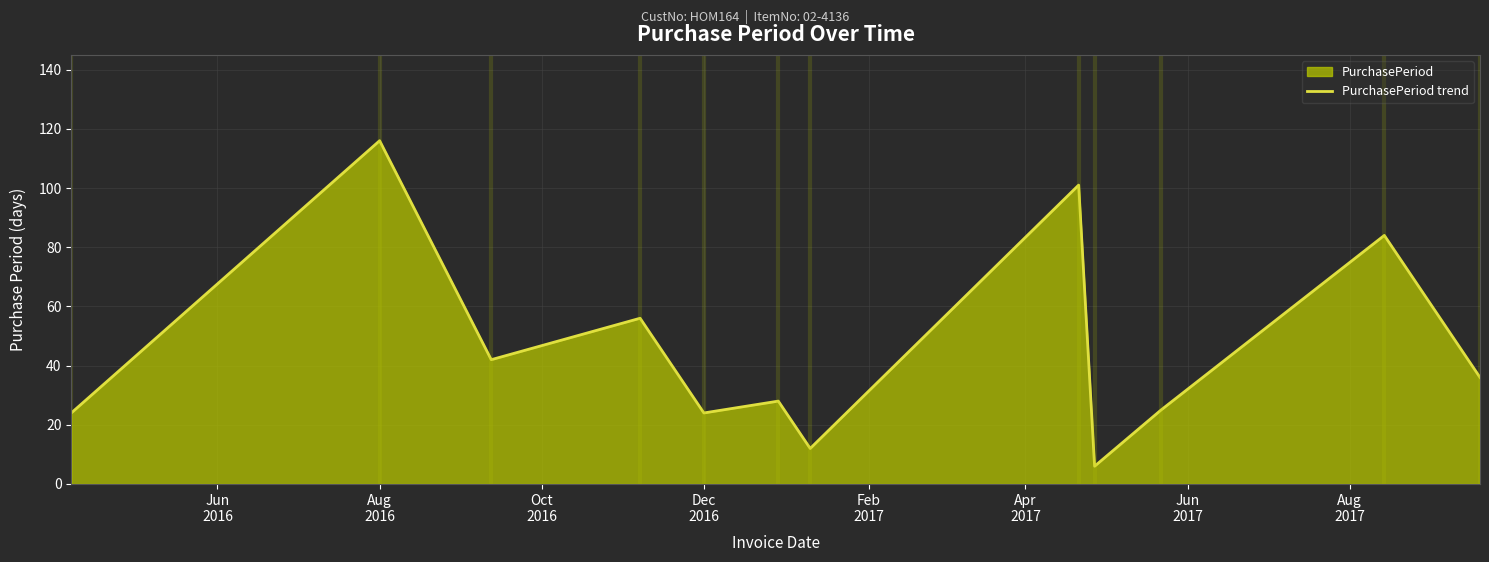

Is it true that the value at Aug
2016 is 152?

False